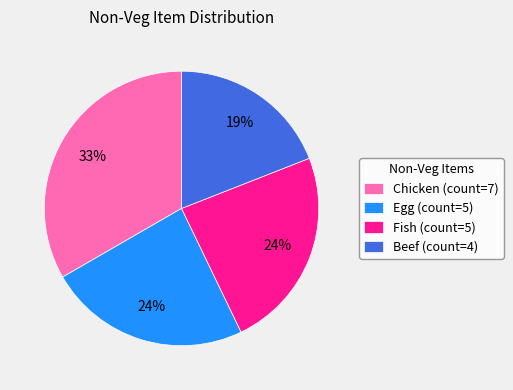

To the nearest percent, what is the difference between the Beef (count=4) and Egg (count=5) slice percentages?

5%